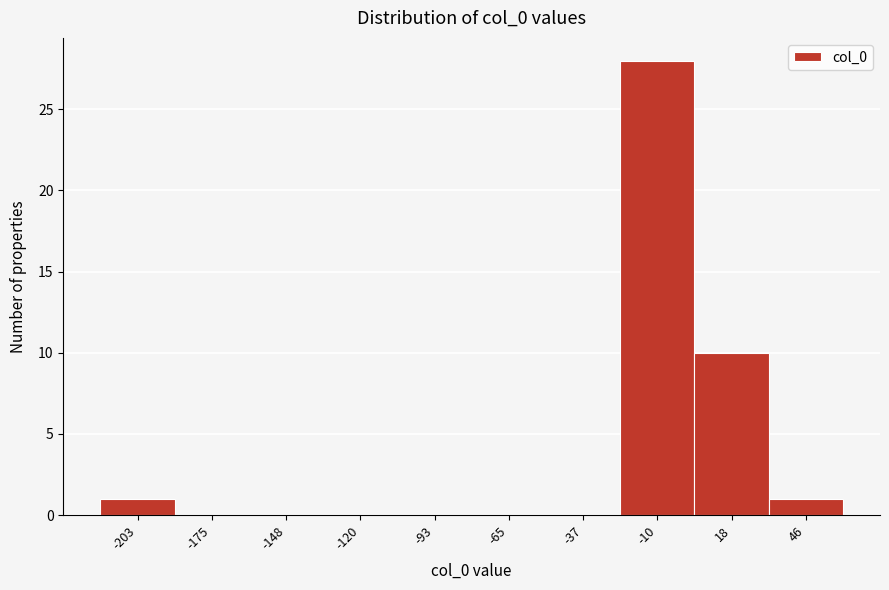

Reading left to right, list every bar in this chart as the range it spans on the x-axis followed by its height. Neither the bar edges nor the heights are printed on the chart, so give them approximately, as read against the axes.

-215 to -190: 1
-190 to -160: 0
-160 to -135: 0
-135 to -105: 0
-105 to -80: 0
-80 to -50: 0
-50 to -25: 0
-25 to 5: 28
5 to 30: 10
30 to 60: 1